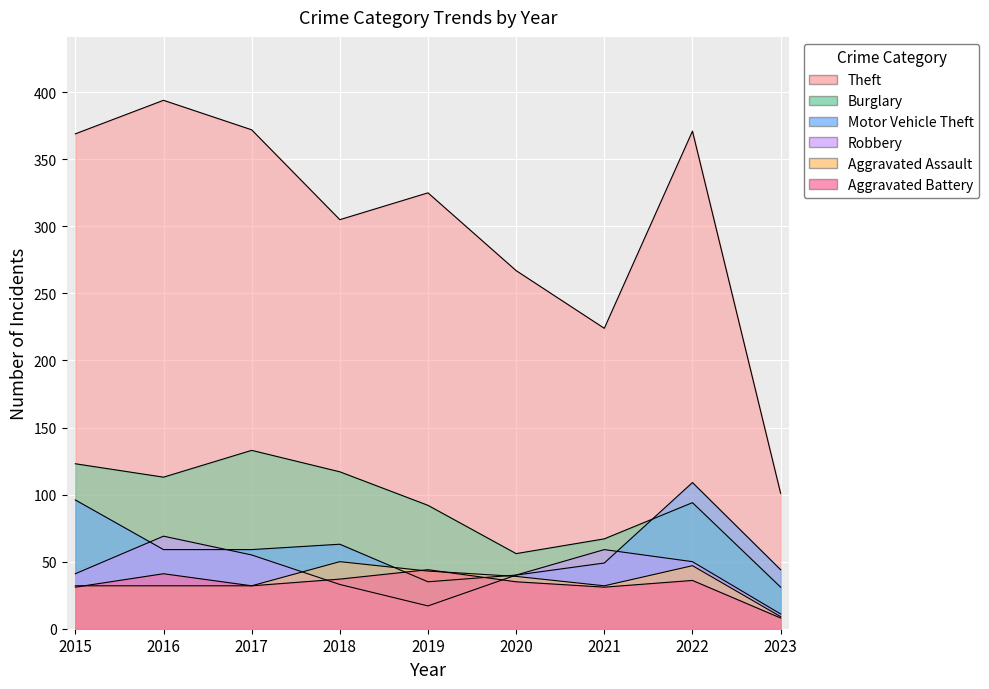

What is the value of the Burglary point at the 1st from the left?

123